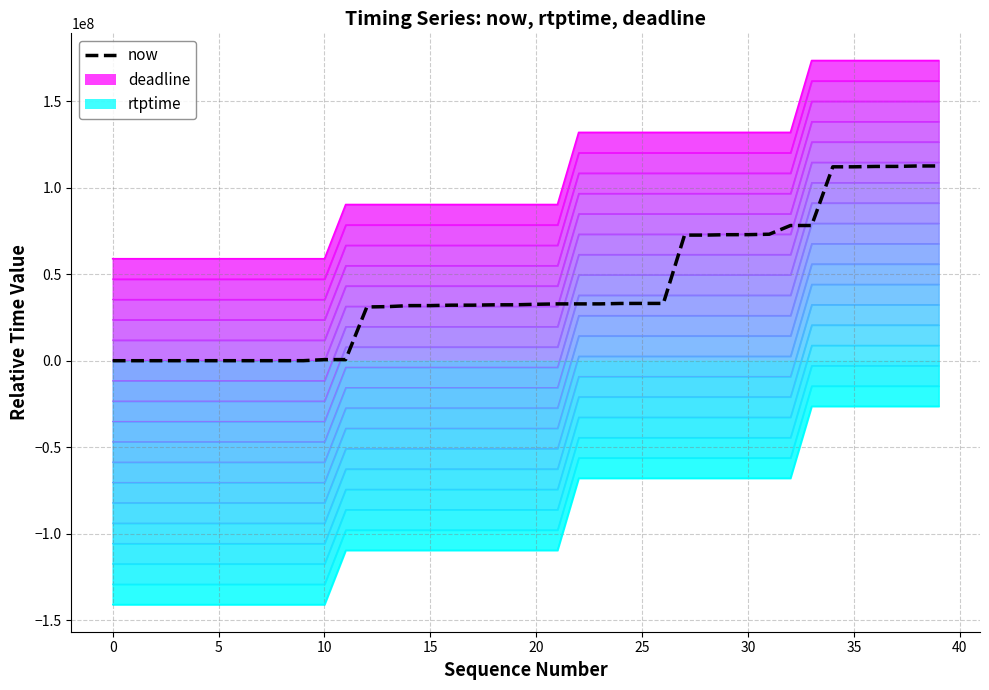

What is the maximum value for deadline?

173623666